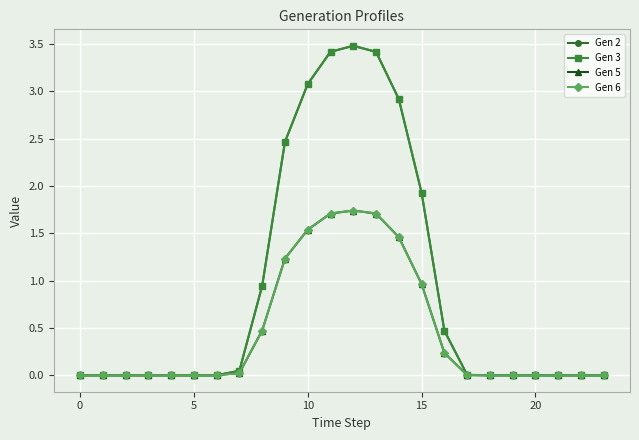

Which category has the highest value in the Gen 6 series?

12